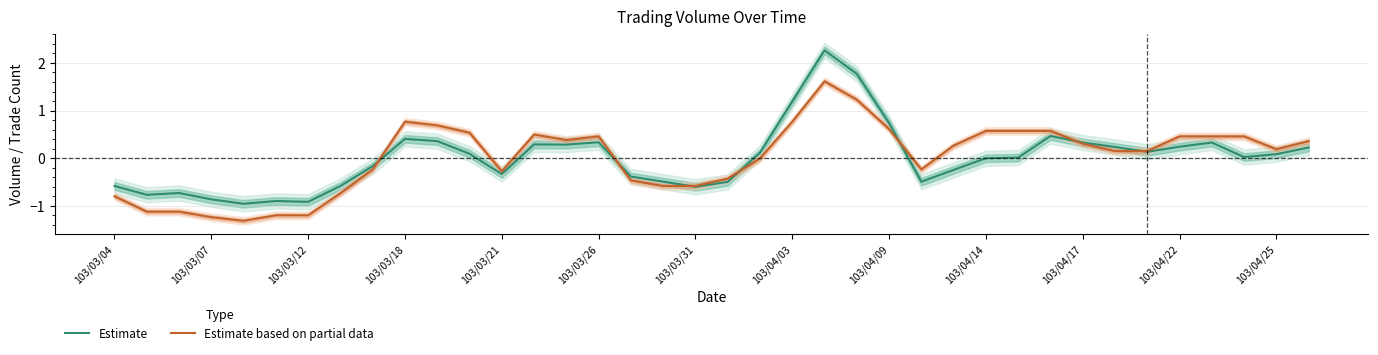

Does the chart have visible grid lines?

Yes